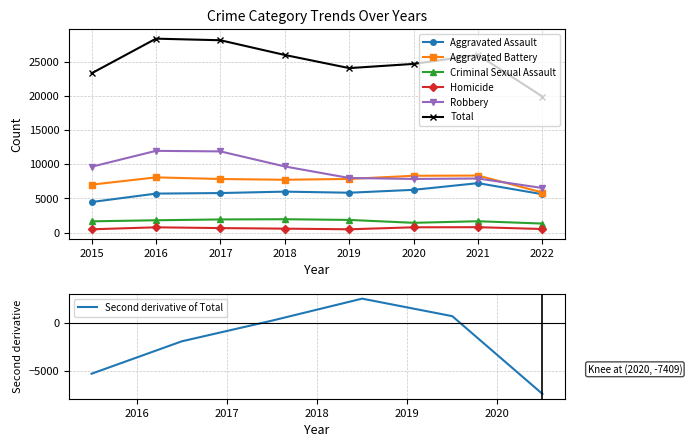

At how many categories does at least one series exceed 16680?

8